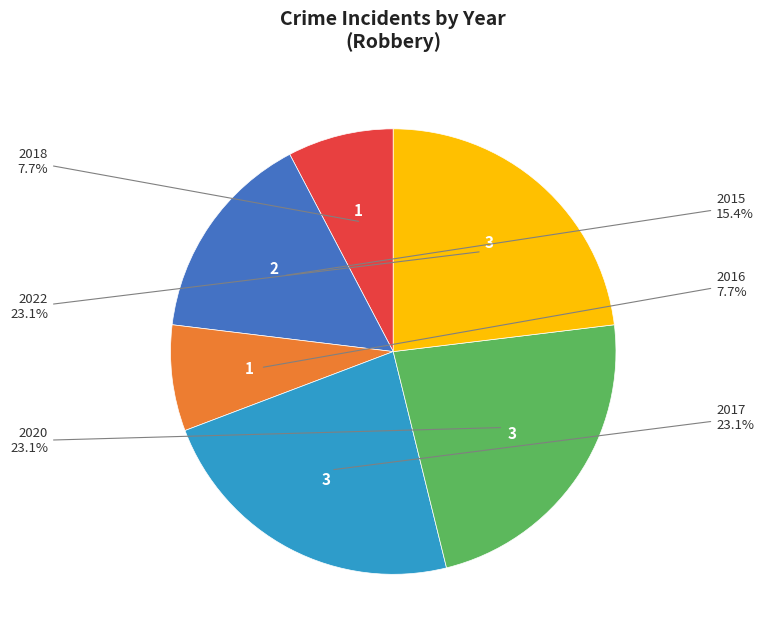

How many slices are in this pie chart?

6